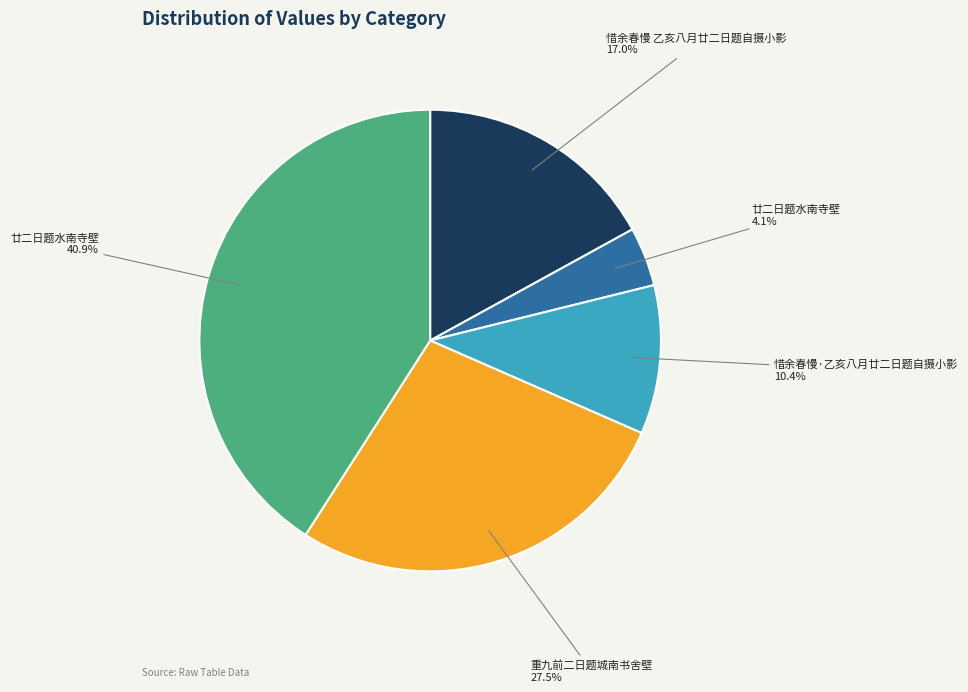

Is there any slice that represents more than half of the pie?

No